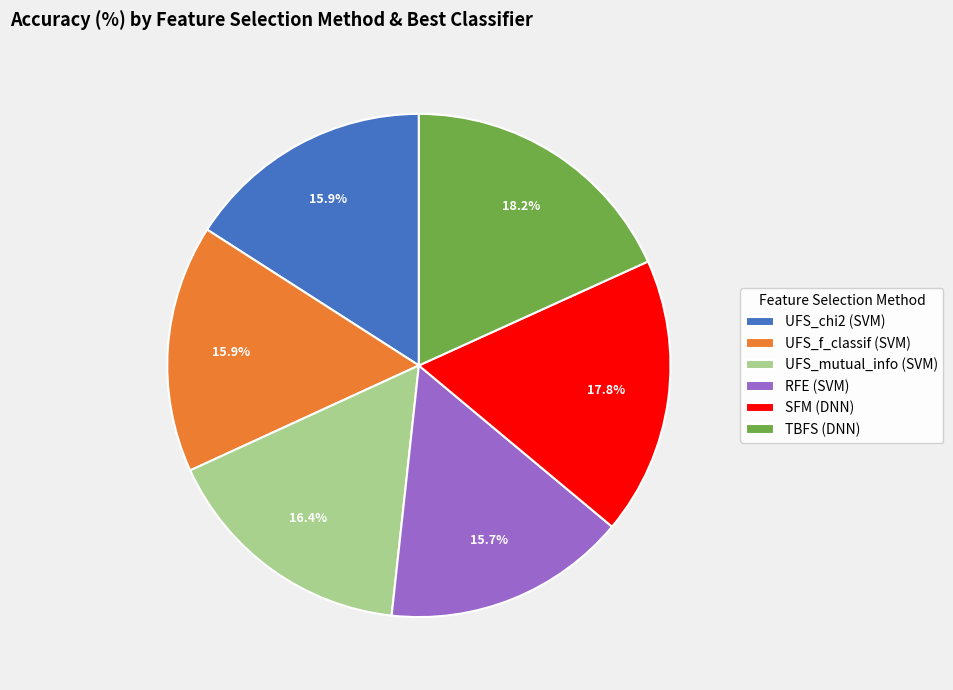

To the nearest percent, what portion does UFS_f_classif represent?

16%